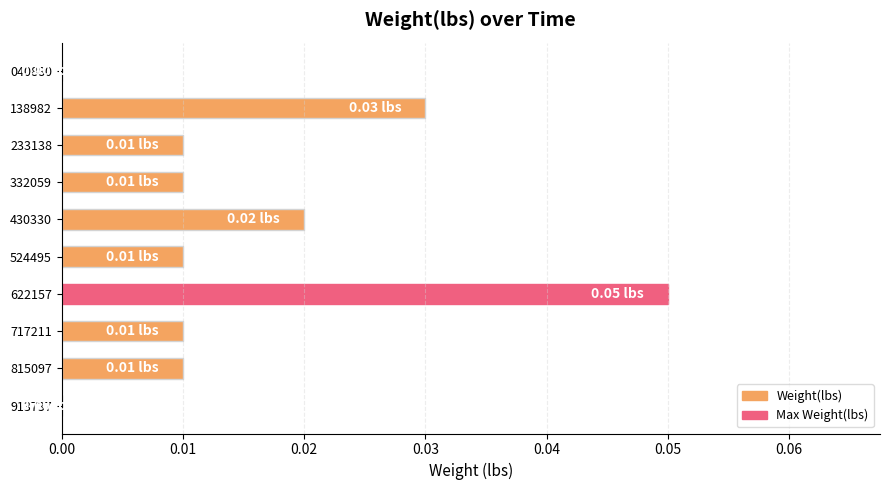

Which has a higher value, 332059 or 040880?

332059